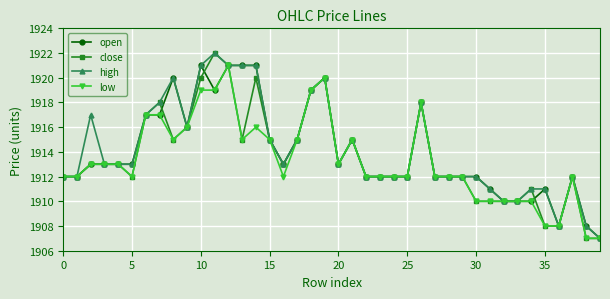

How many distinct data groups are displayed?

4